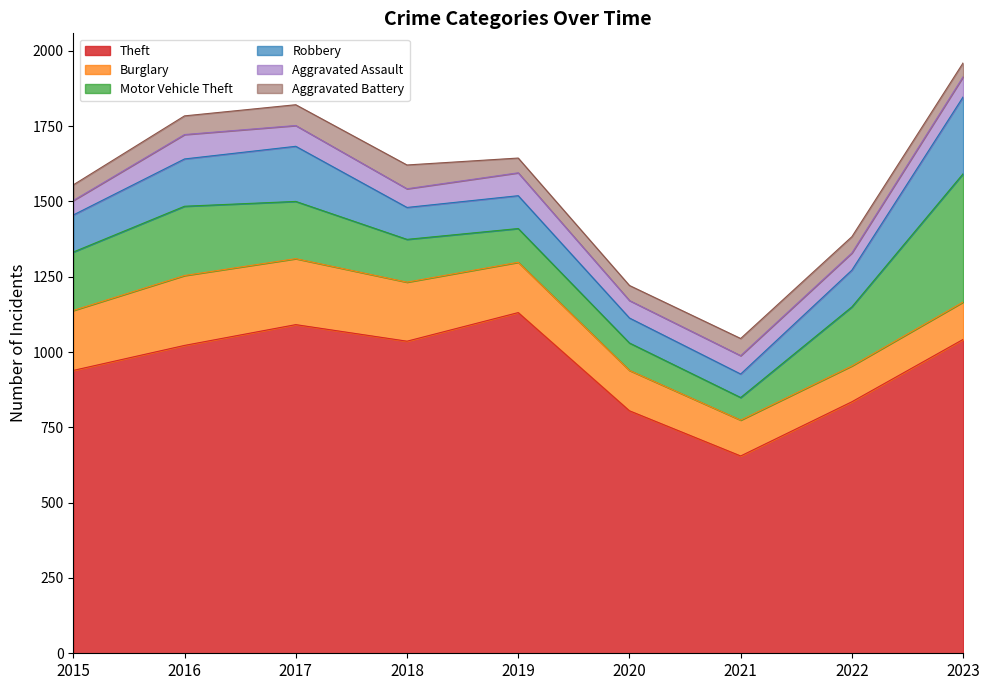

What is the approximate value of Robbery at 2021, to the nearest 50?

100